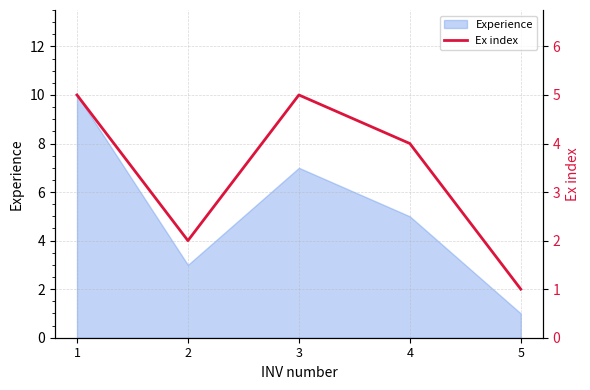

Reading left to right, extract all data points from this chart.

5	2	5	4	1